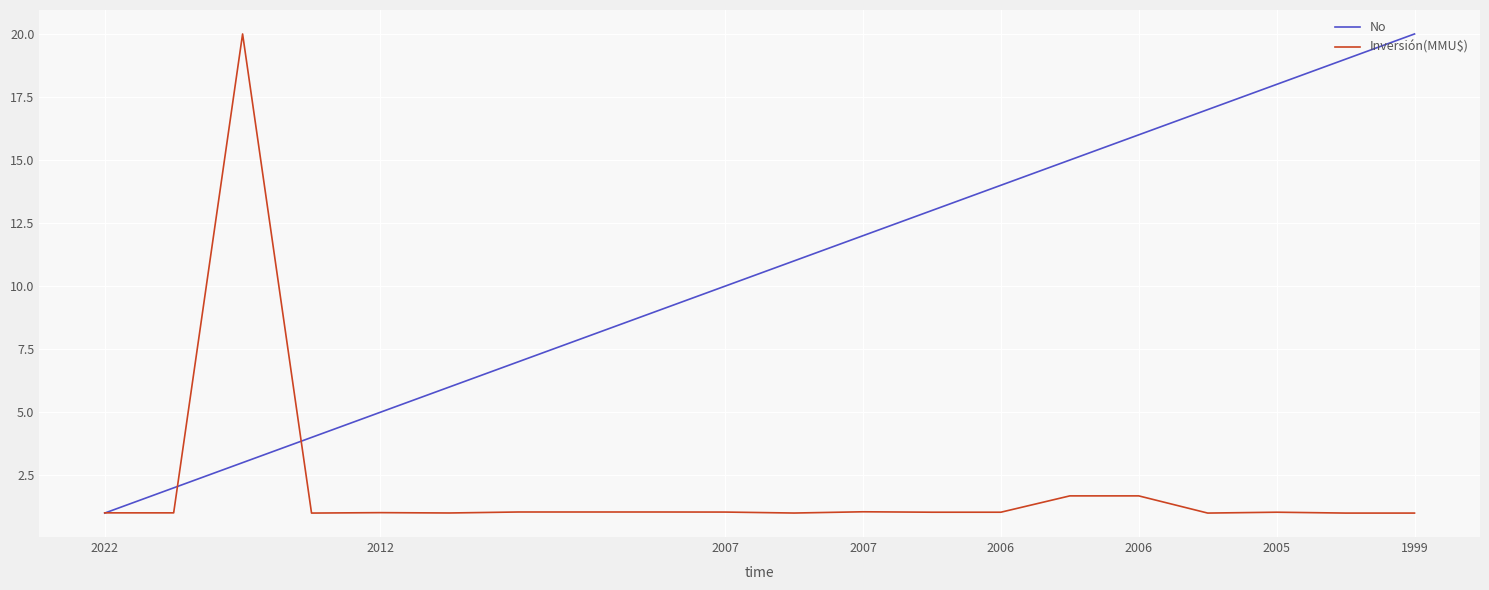

What is the lowest value of the Inversión(MMU$) series?

1.0